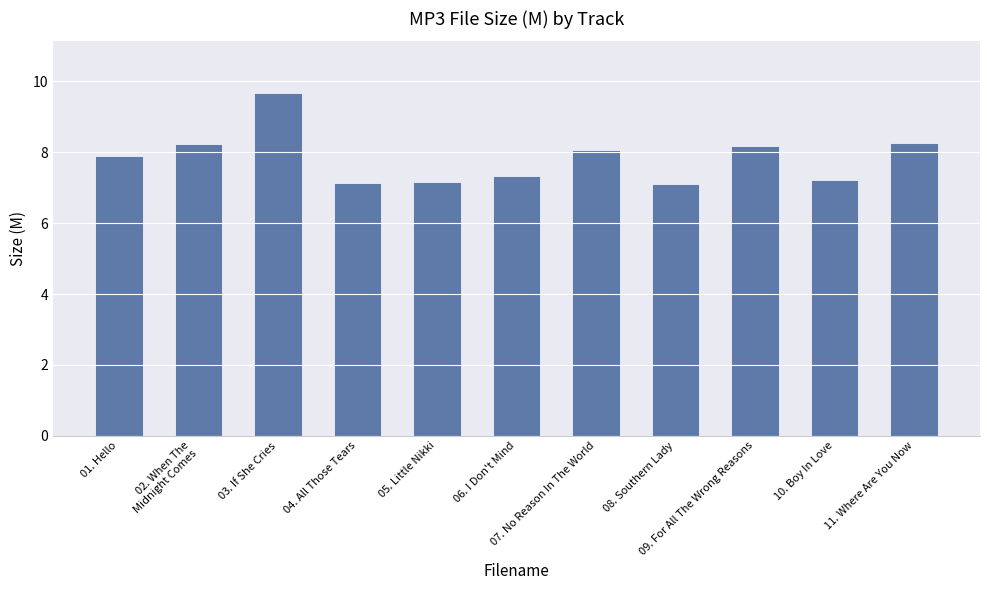

What is the sum of all values?

86.3